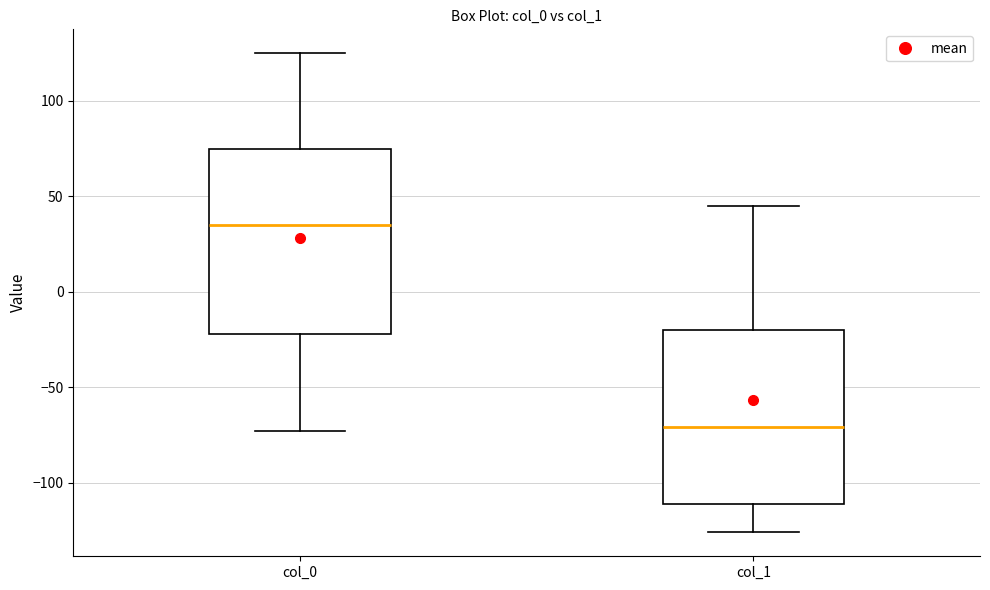

Where is the lower edge of the box for col_1 on the y-axis? The values are not printed on the chart, so give them approximately, as read against the axis.

-110